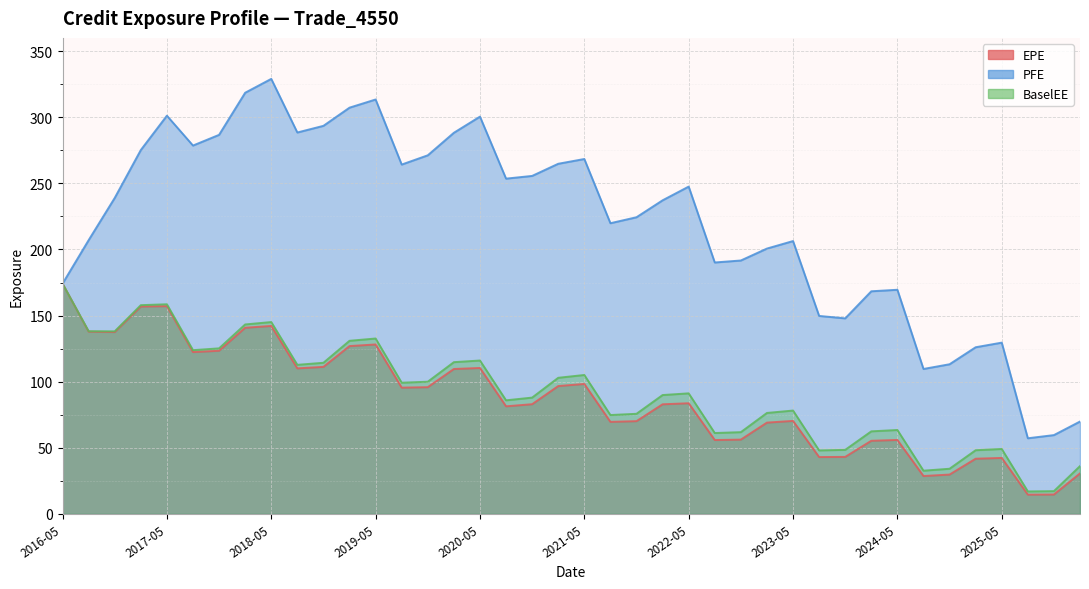

In PFE, how many points are higher than both neighbors (excluding endpoints)?

9